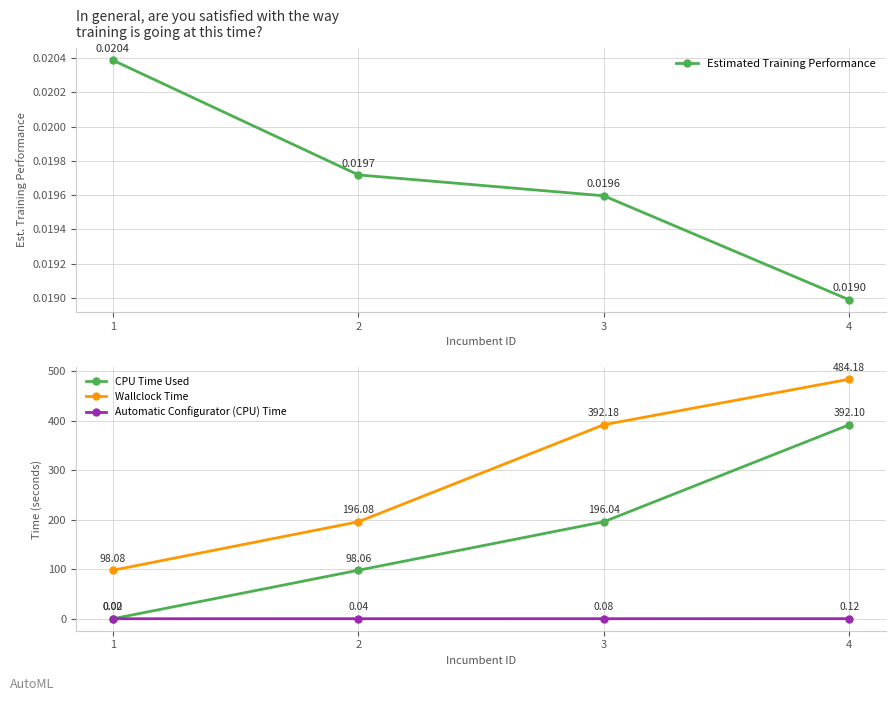

What is the approximate value of Wallclock Time at 4?

484.2